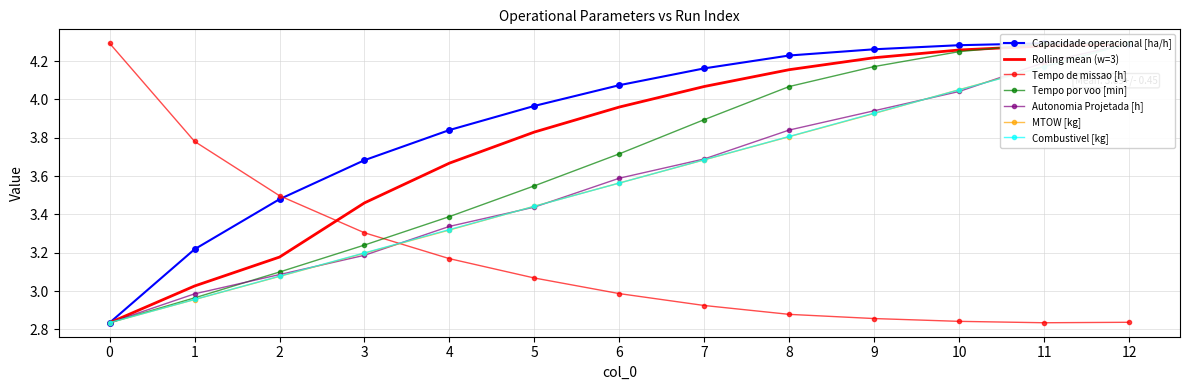

What is the sum of the Autonomia Projetada [h] values at 8 and 4?

7.2